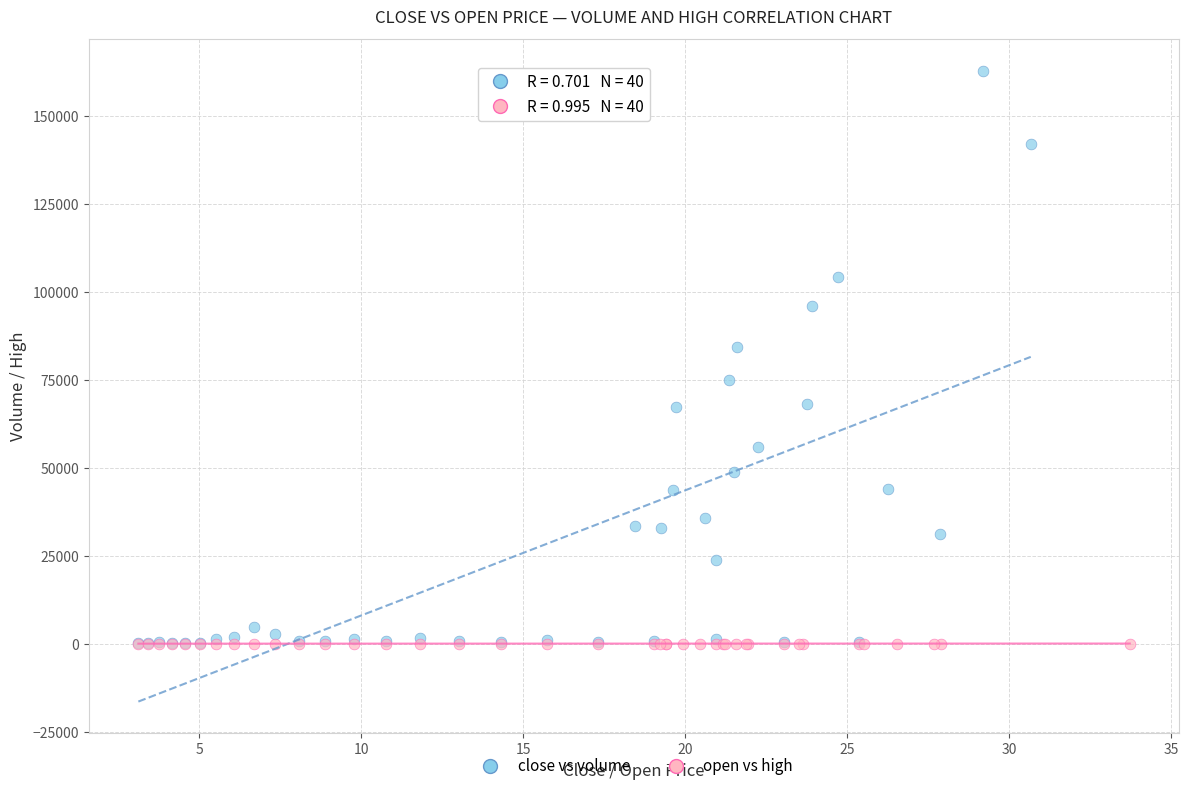

Which series has the widest spread of Y values?

close vs volume